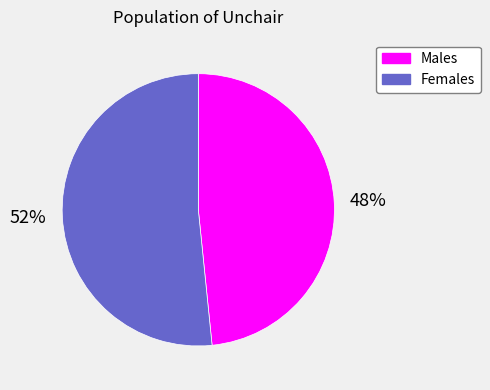

Count the number of slices in the pie.

2